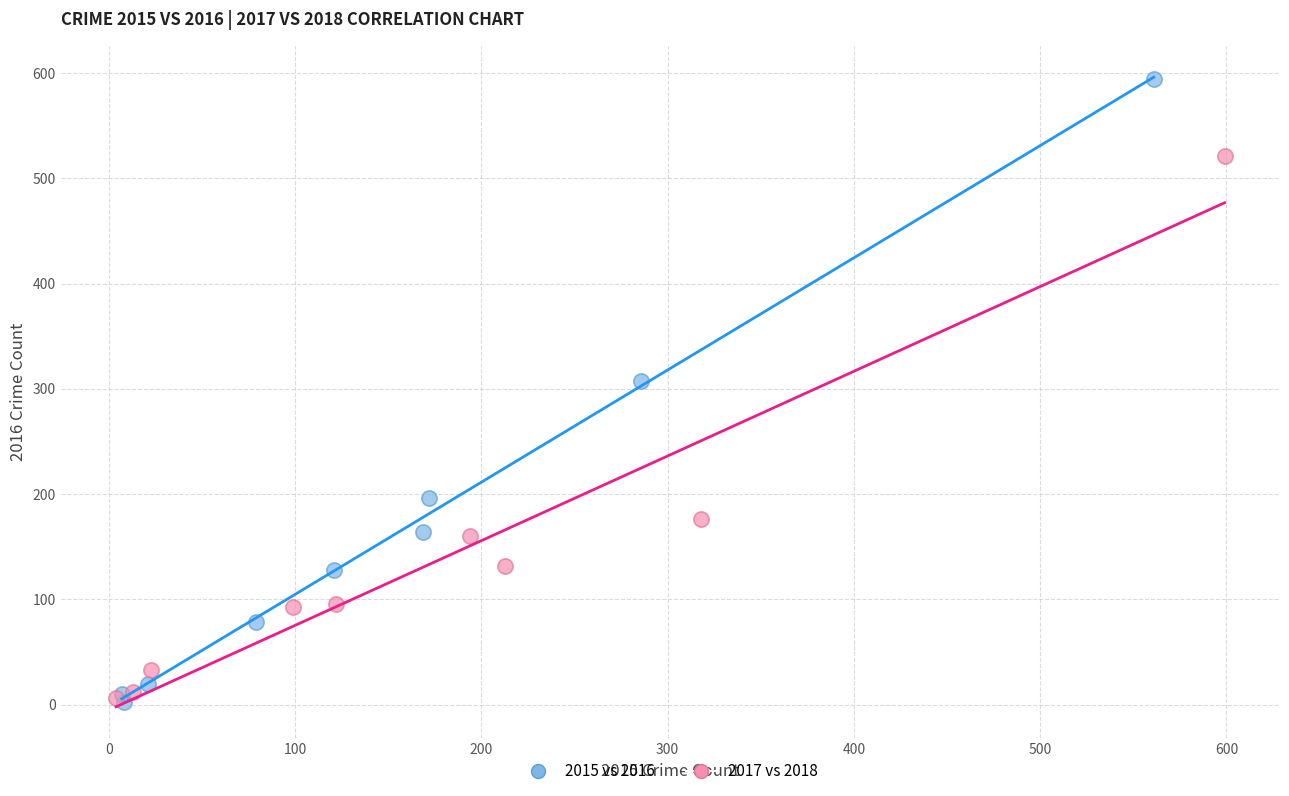

Which series contains the highest Y value?

2015 vs 2016